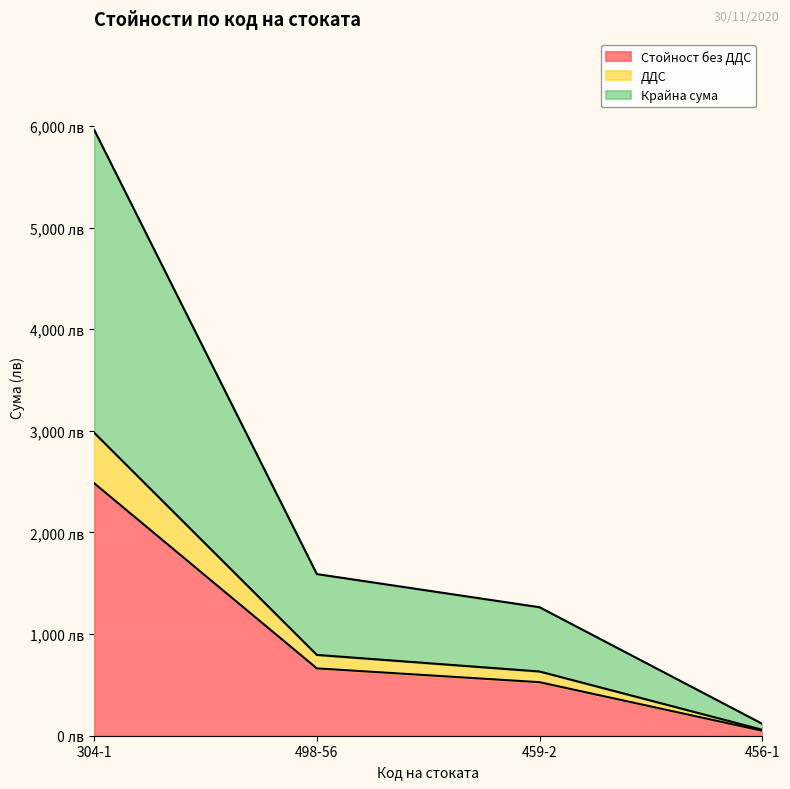

Reading left to right, what are all the values shown in this chart?

Стойност без ДДС: 2484.6	662.8	526.9	49.1
ДДС: 2981.5	795.3	632.2	58.9
Крайна сума: 5963.0	1590.6	1264.5	117.8